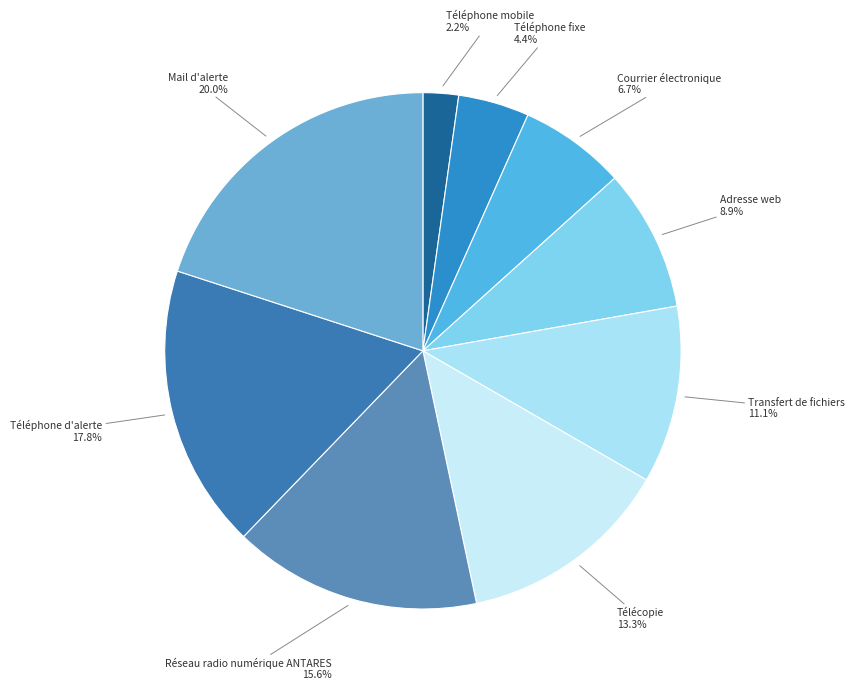

What is the largest slice in the pie chart?

Mail d'alerte